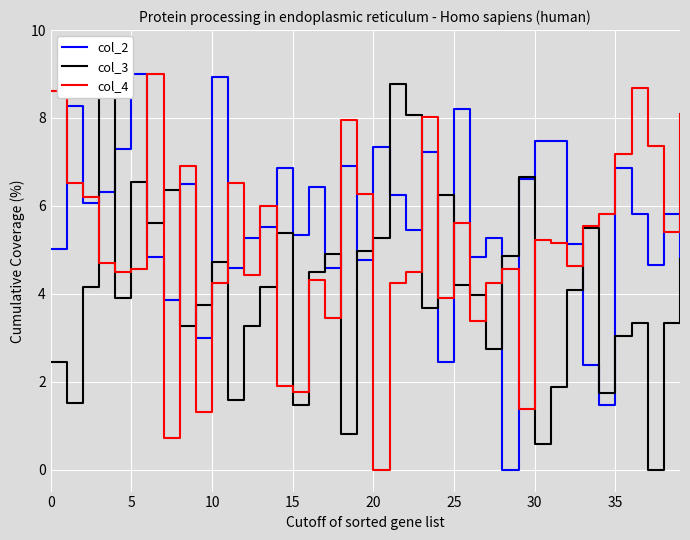

What is the highest value of the col_3 series?

9.0